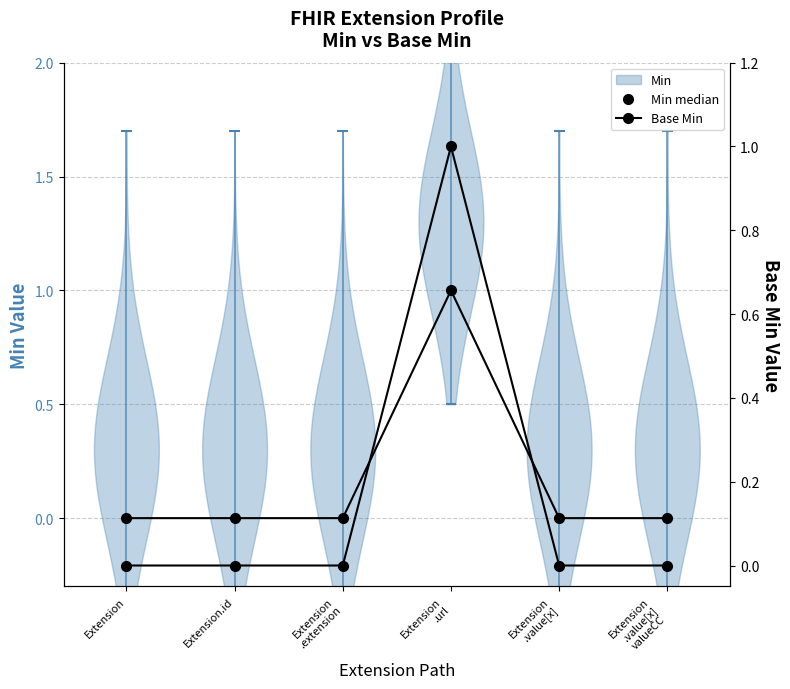

How many values in Base Min are above zero?

1